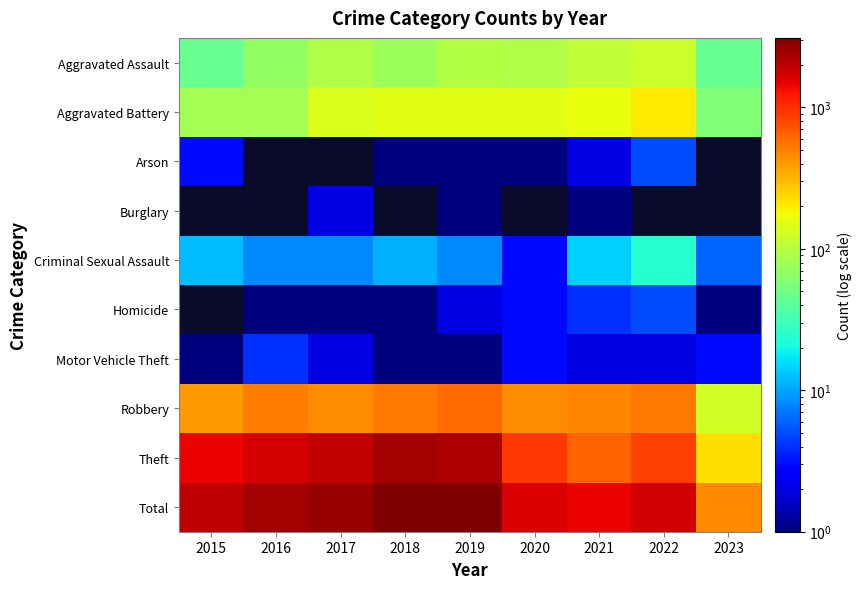

What is the difference between the maximum and minimum values in the Aggravated Battery series?

143.0